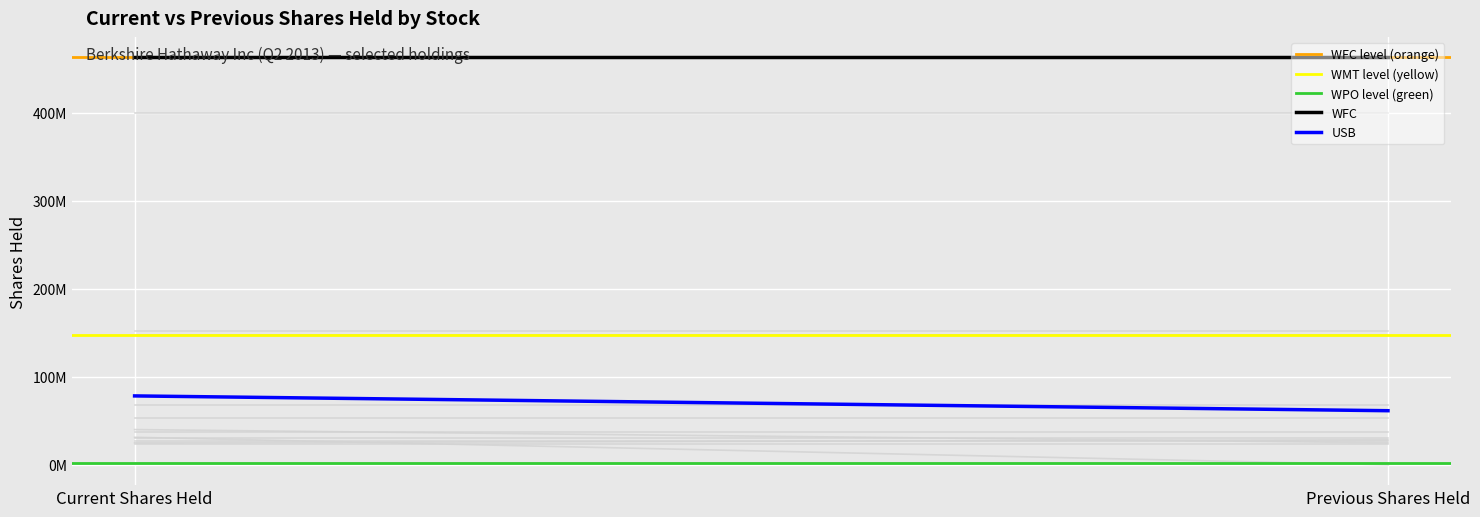

The value of USB at Previous Shares Held is 61458101. True or false?

True